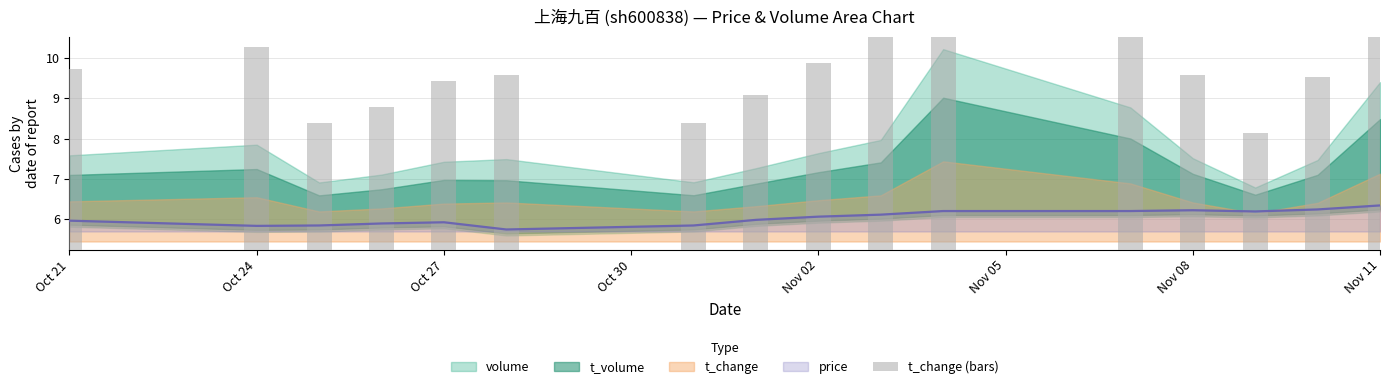

Reading right to left, what are all the values shown in this chart?

13.4	9.5	8.1	9.6	12.1	15.1	10.5	9.9	9.1	8.4	9.6	9.4	8.8	8.4	10.3	9.7